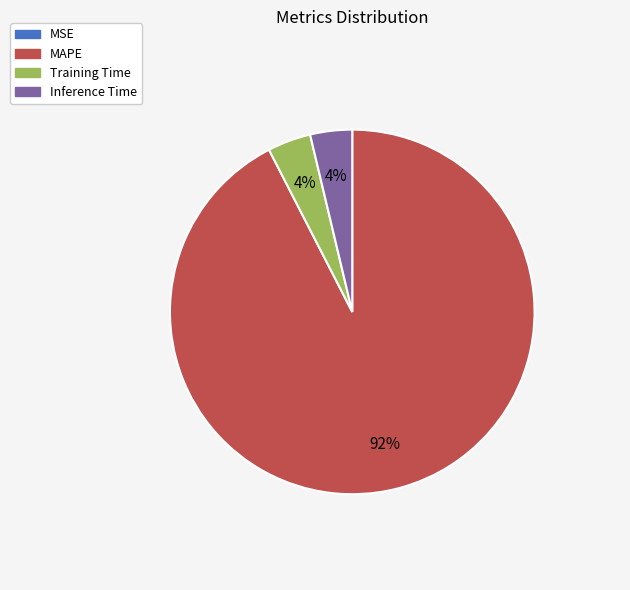

To the nearest percent, what is the average slice percentage?

25%